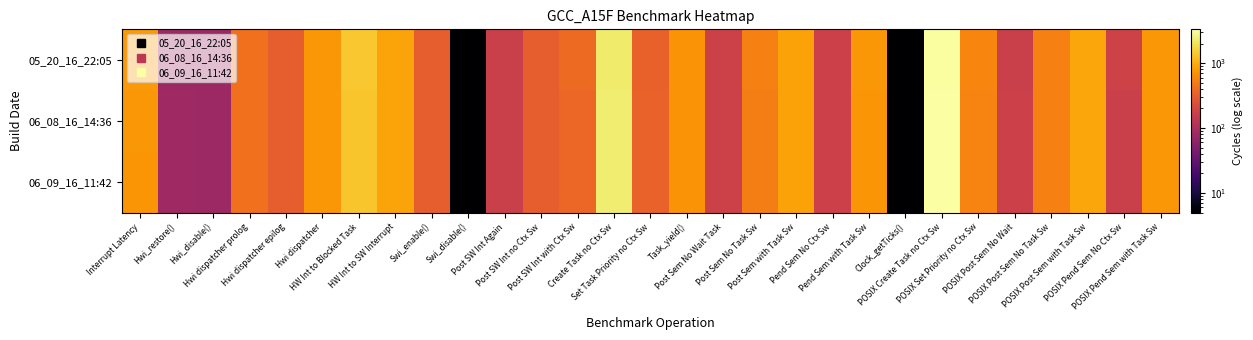

List the series in order of their overall mean, lowest first.

05_20_16_22:05, 06_08_16_14:36, 06_09_16_11:42